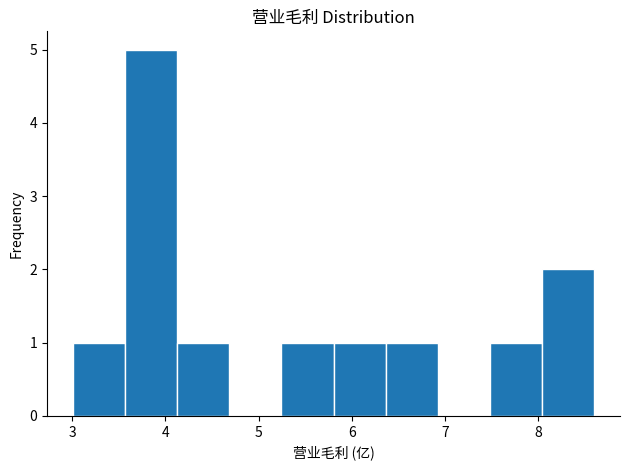

Over which range of the x-axis is the bar tallest?

3.6 to 4.1